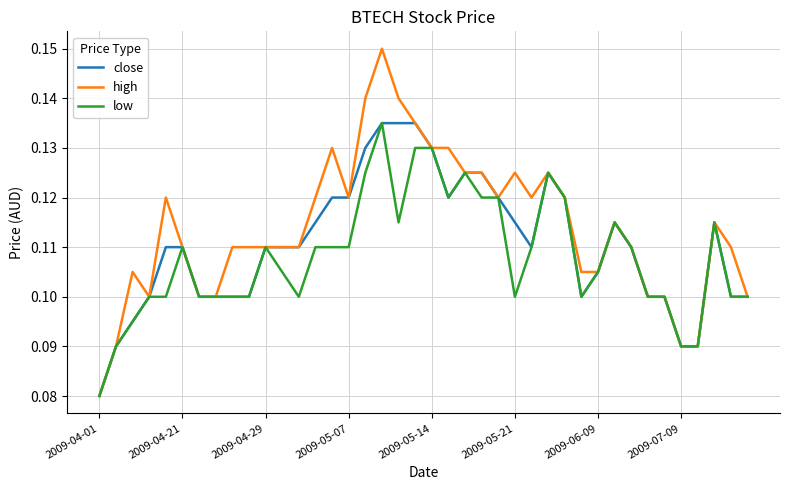

Which series has the largest total across all categories?

high